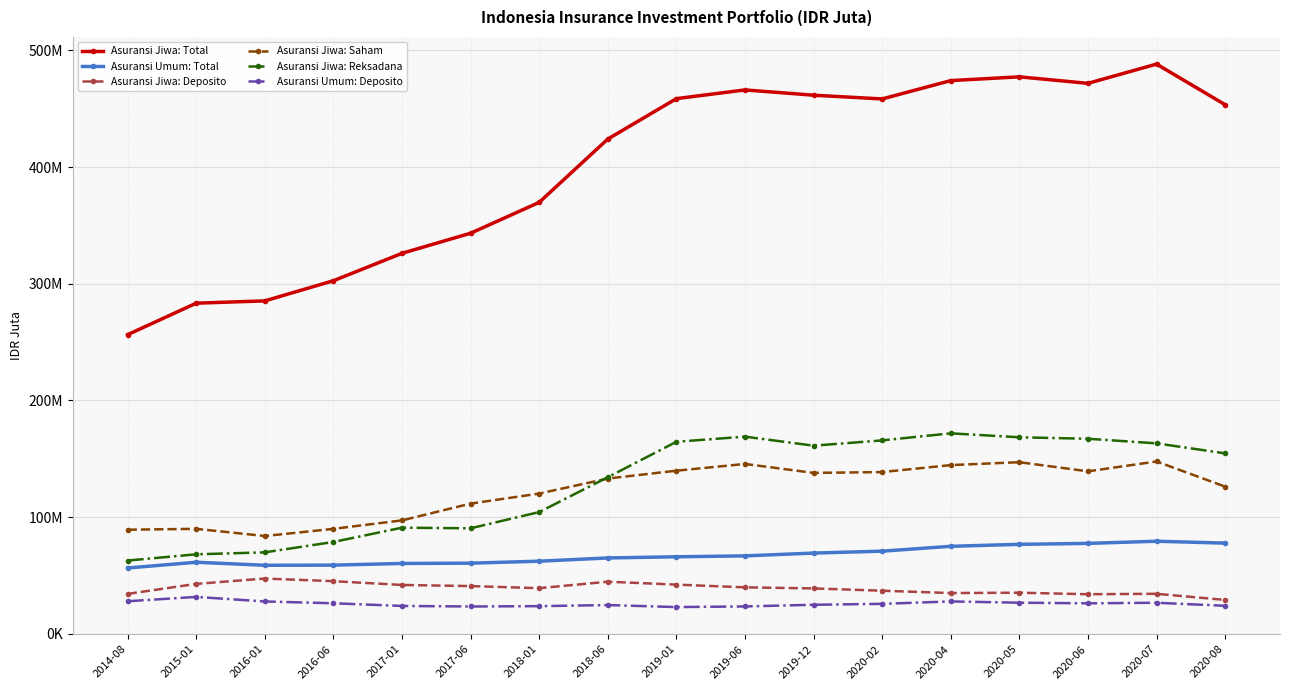

What are all the series names shown in the legend?

Asuransi Jiwa: Total, Asuransi Umum: Total, Asuransi Jiwa: Deposito, Asuransi Jiwa: Saham, Asuransi Jiwa: Reksadana, Asuransi Umum: Deposito